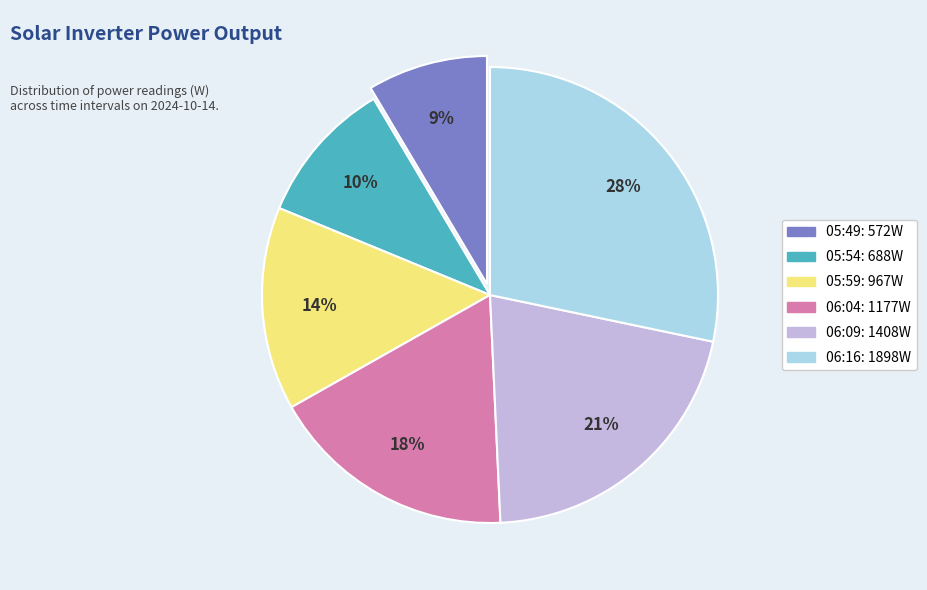

Combined, do 06:04 and 05:49 account for over 50%?

No